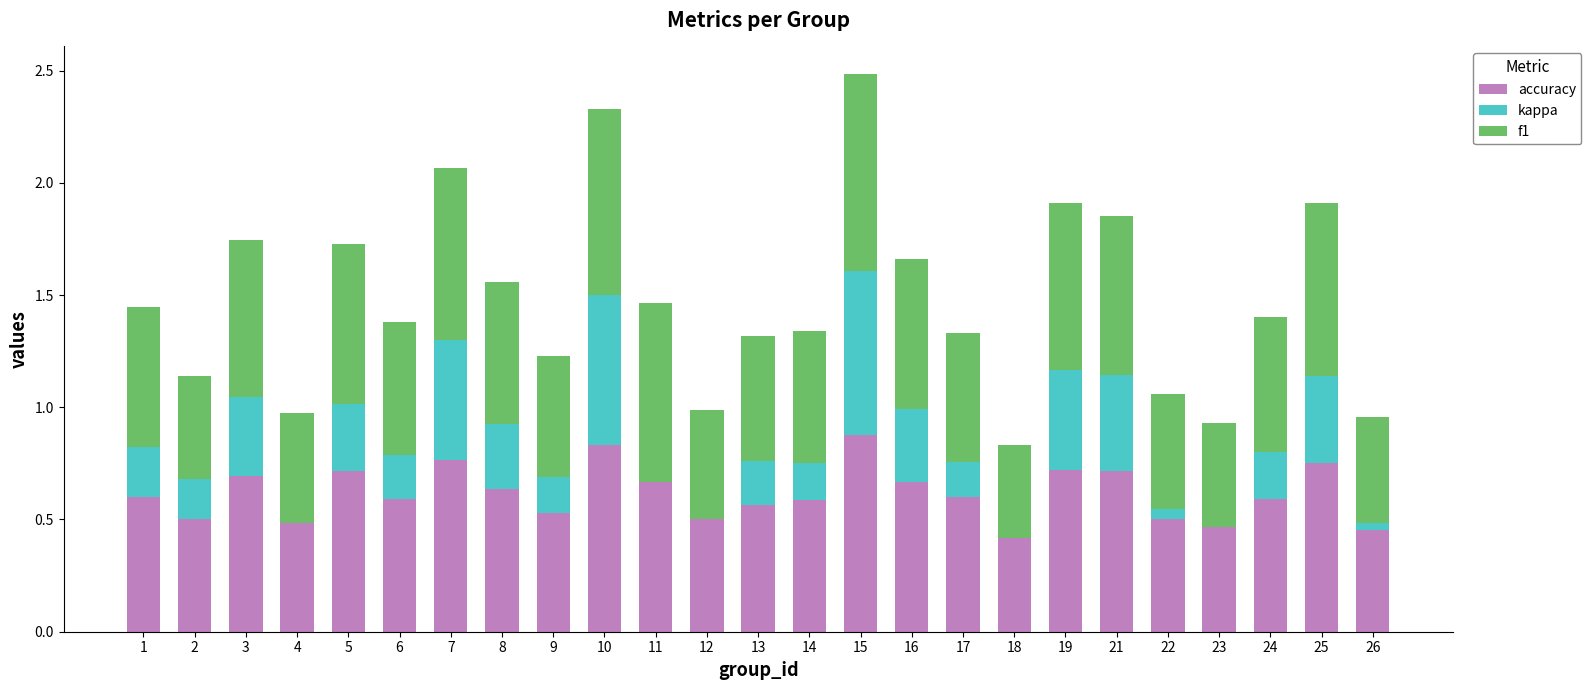

What is the total value across all series at 19?

1.9